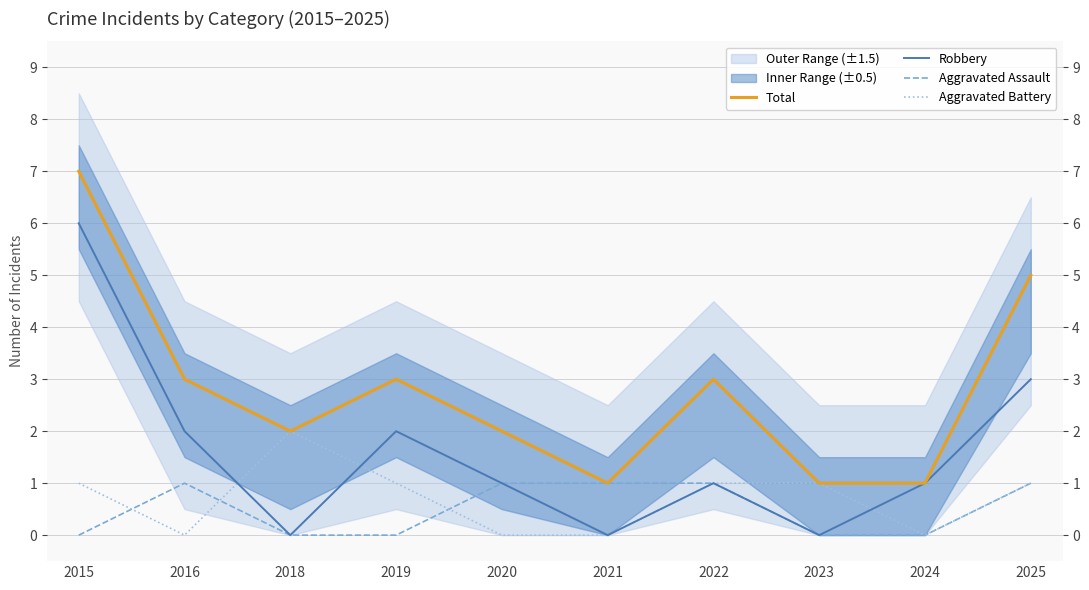

At how many categories does at least one series exceed 3?

2